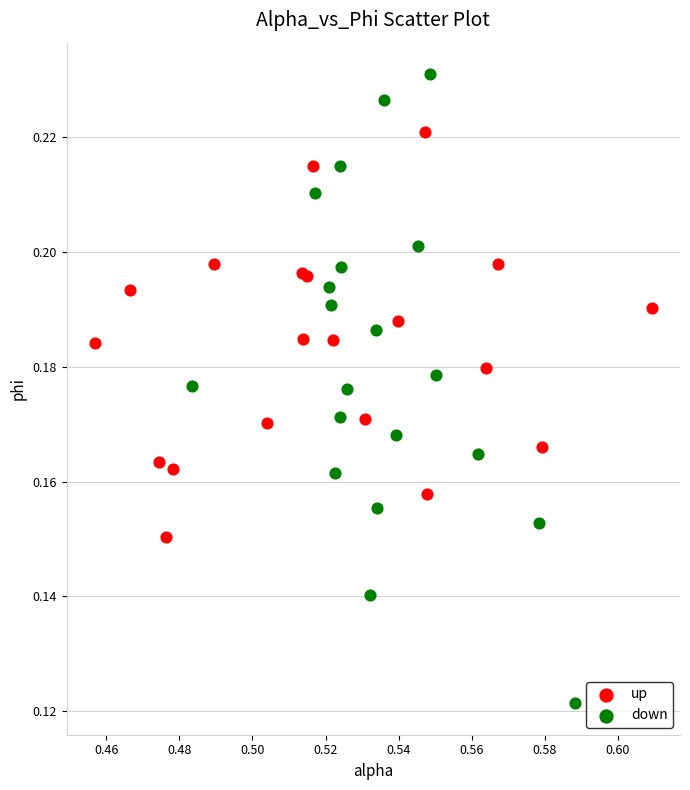

Which series contains the highest Y value?

down